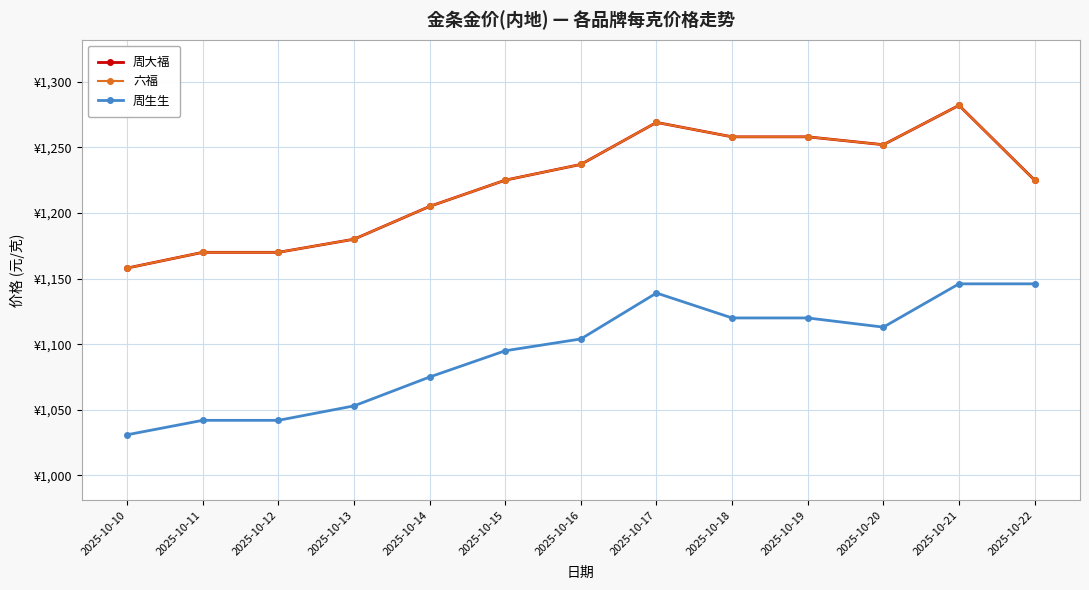

Does the chart have visible grid lines?

Yes